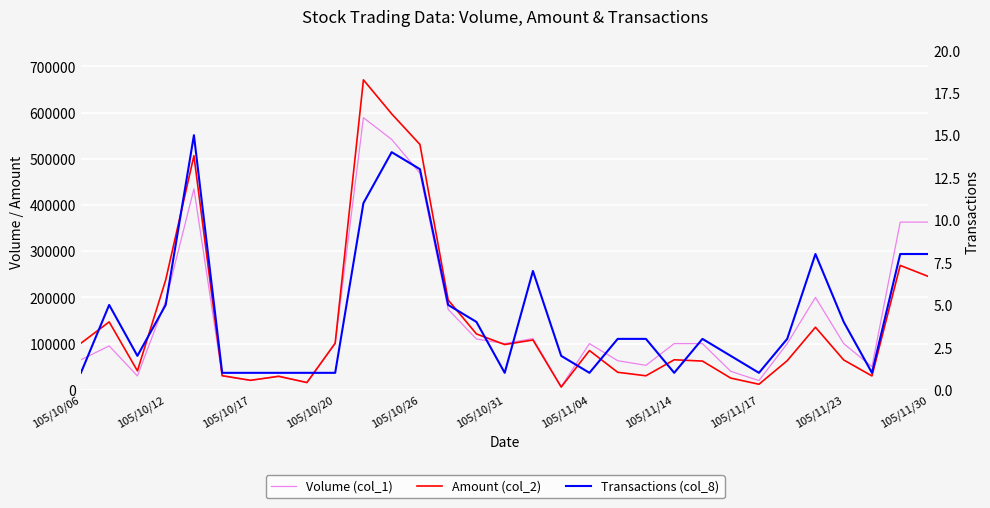

True or false: Transactions (col_8) has a value of 2 at 105/10/31.

False